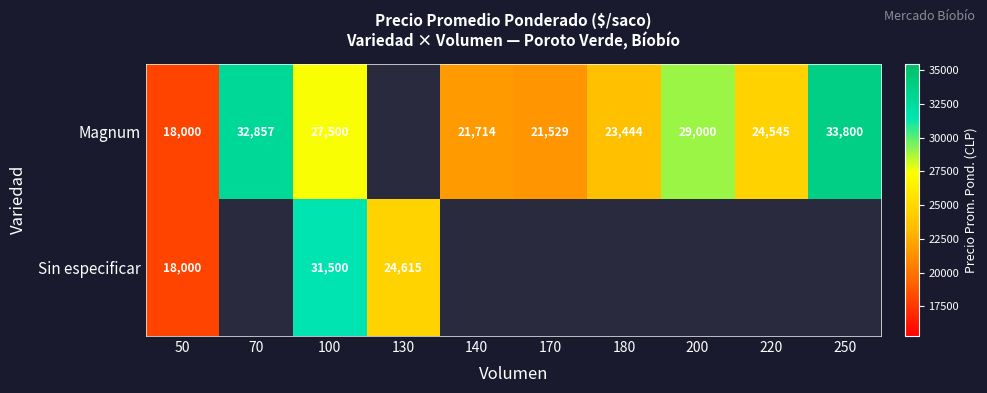

The Magnum series shows 21529 at 170. True or false?

True